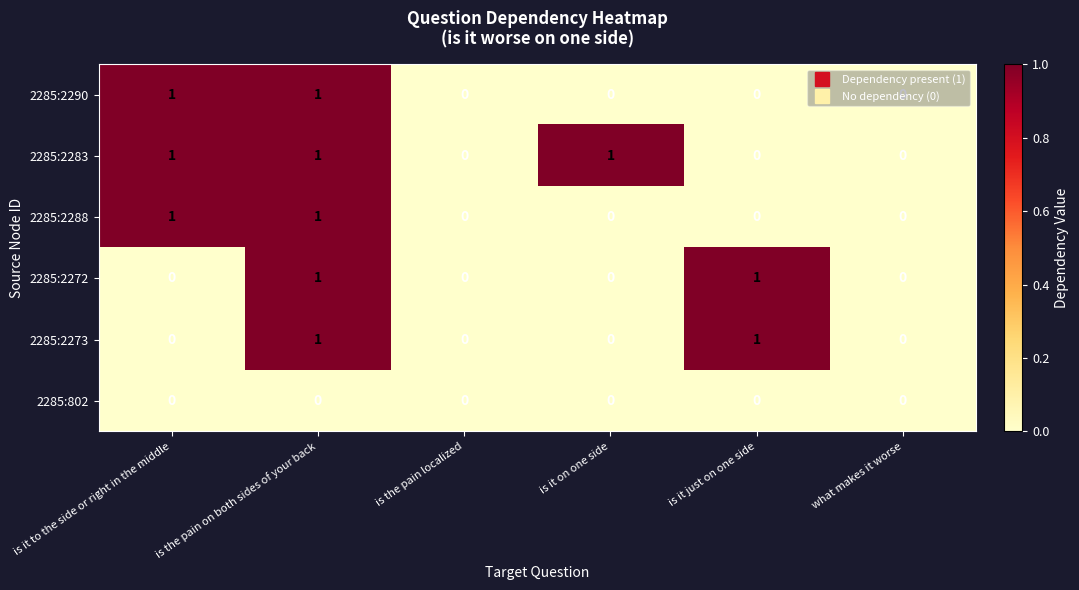

Is it true that 2285:2290 equals 1 at is it to the side or right in the middle?

True